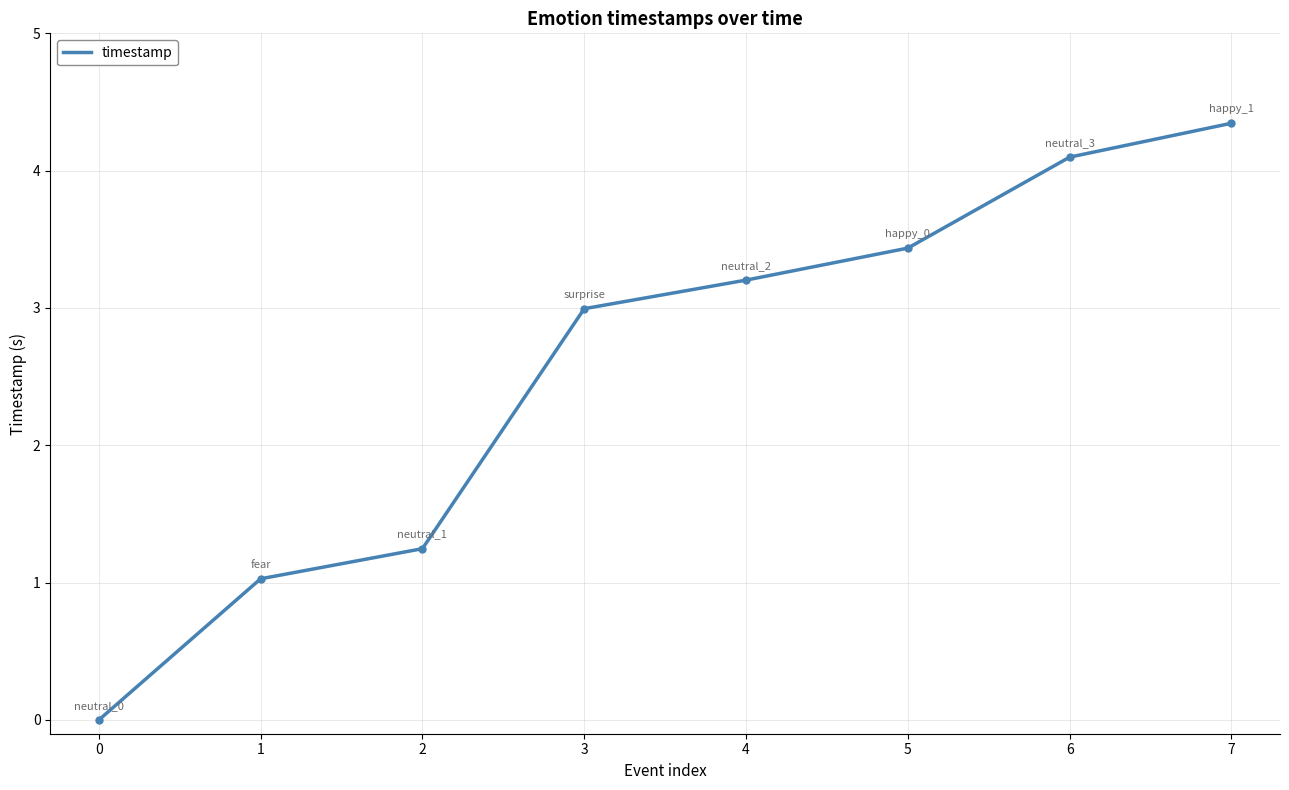

What is the greatest value displayed?

4.3